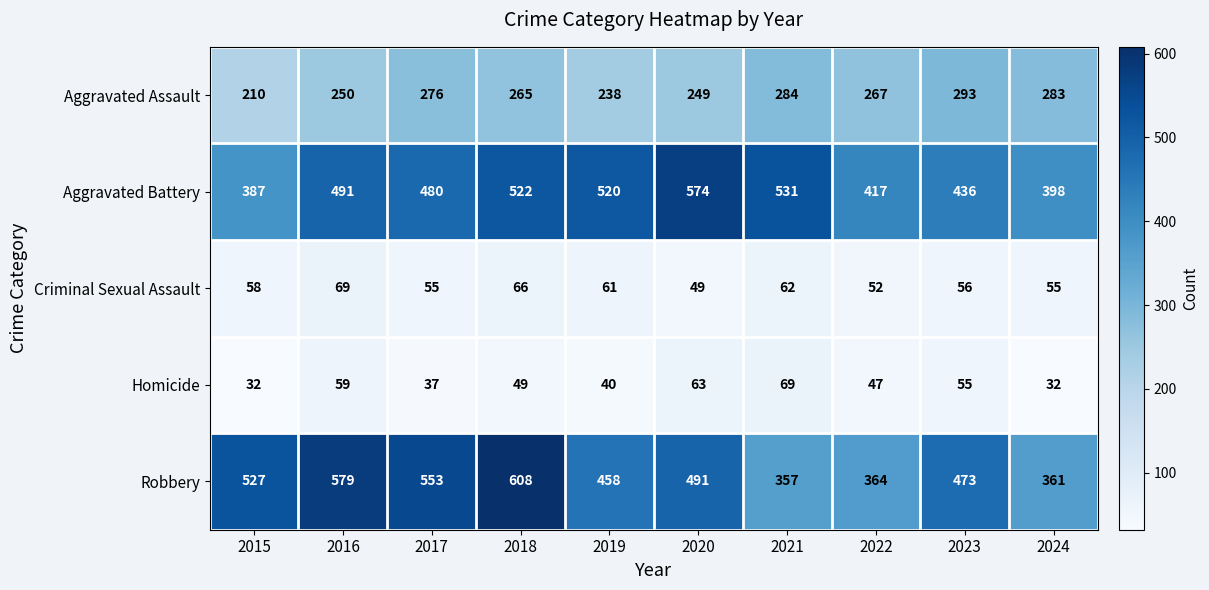

What is the minimum value for Aggravated Assault?

210